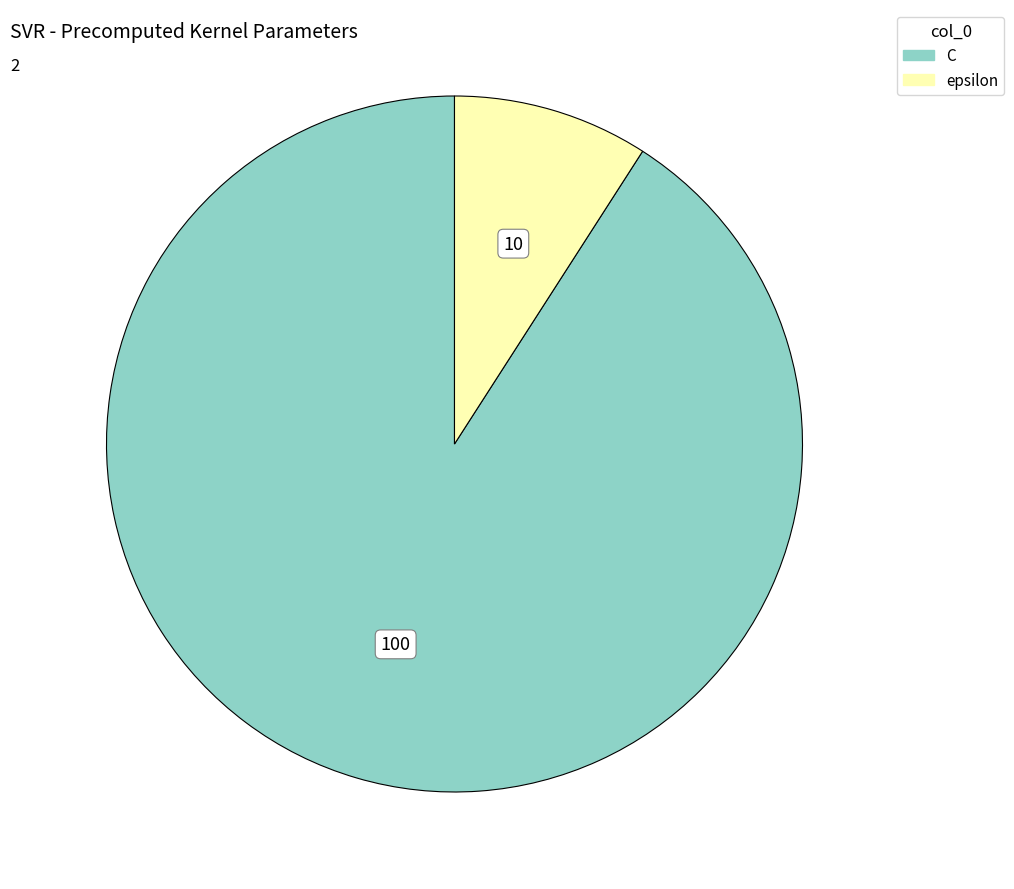

The C slice represents 91% of the pie. True or false?

True